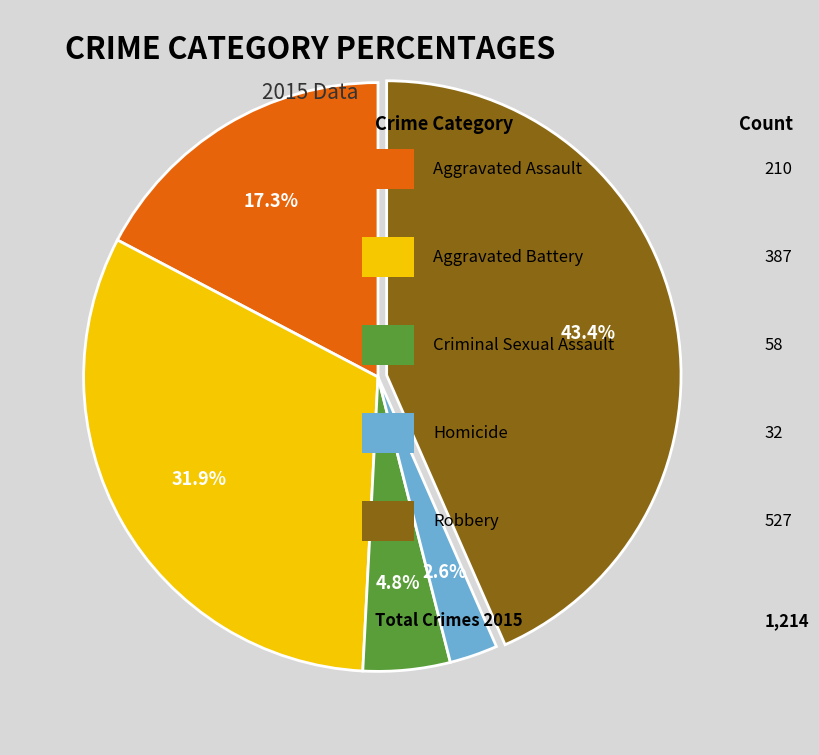

Is there a majority slice in this chart?

No